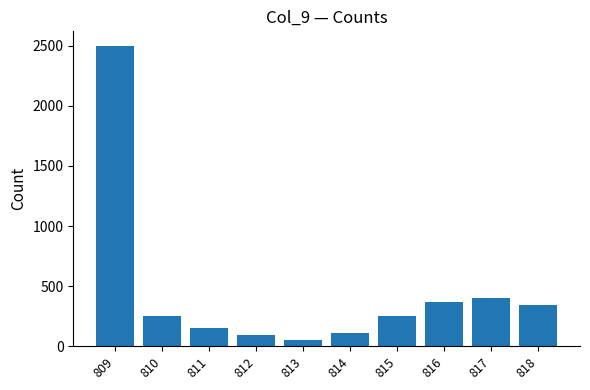

Which category has the highest value across all series?

809